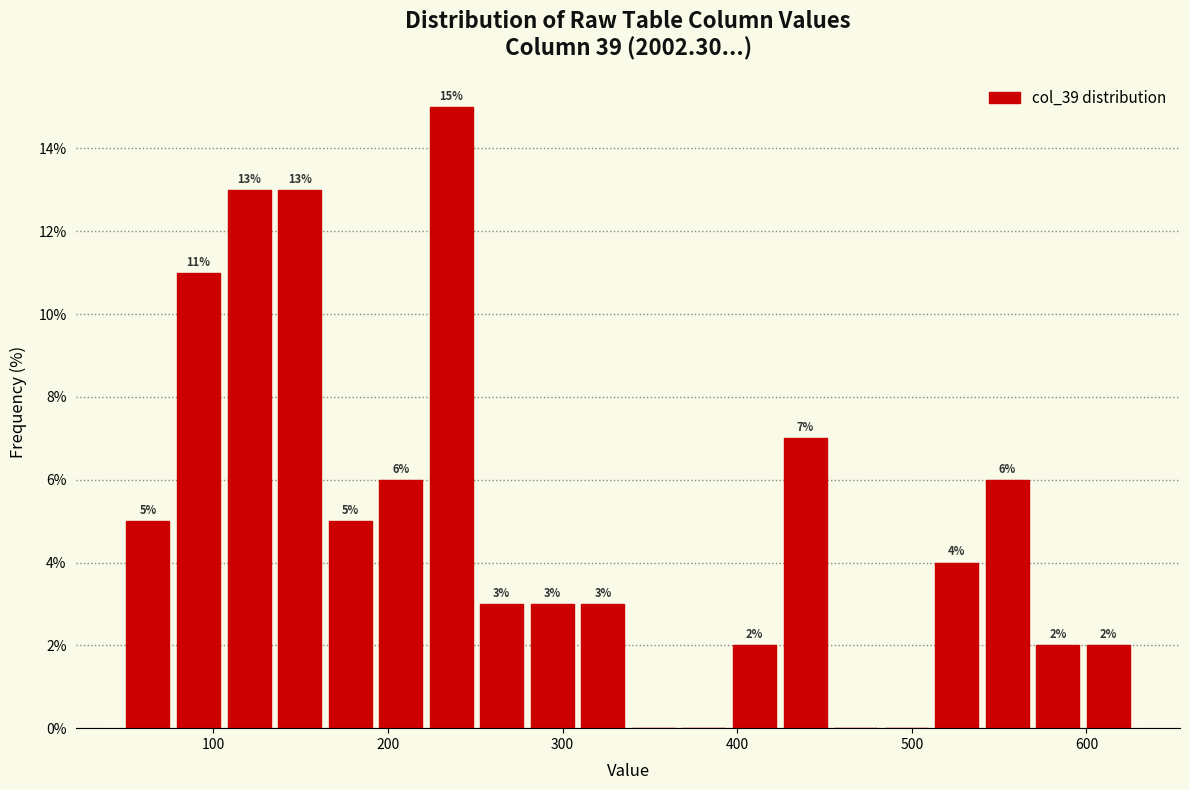

Read against the x-axis, roughly where is the centre of the tallest bar?

240